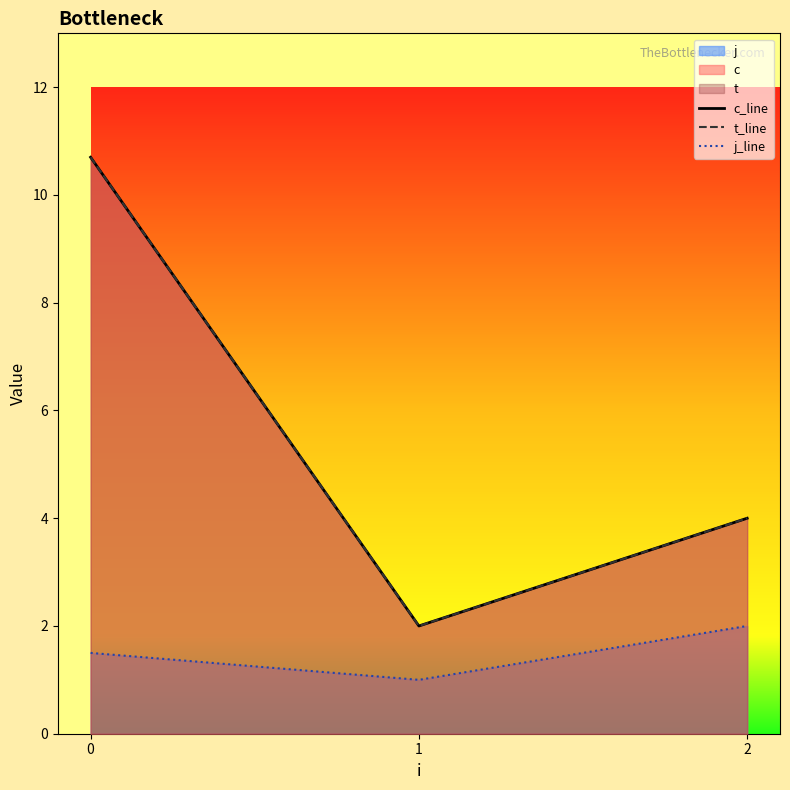

What is the maximum value shown in the chart?

10.7